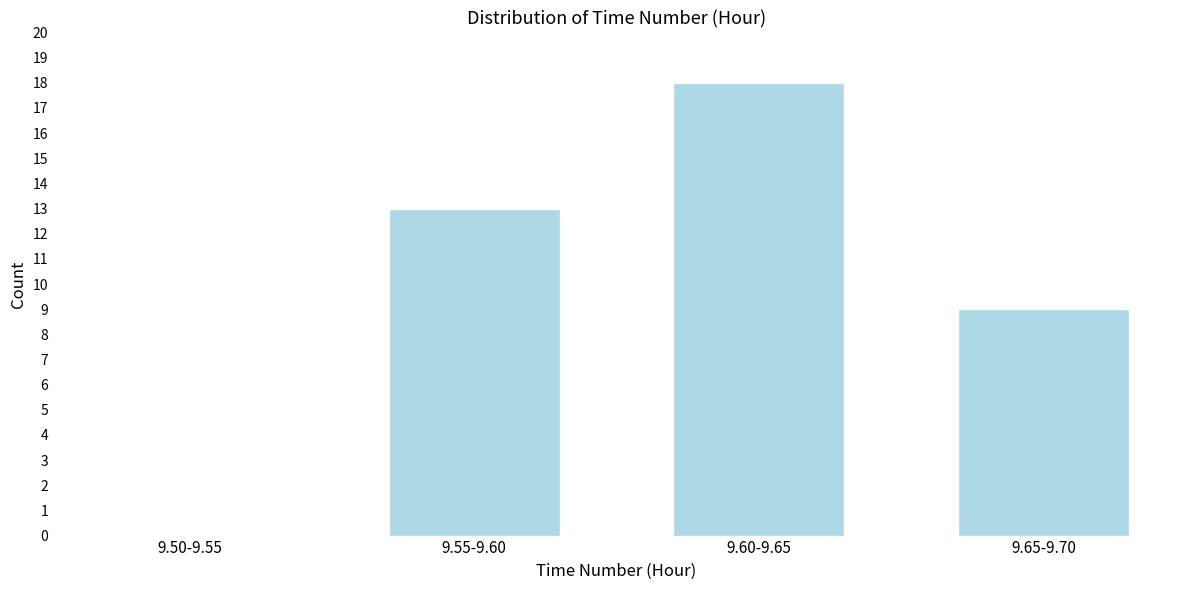

Reading left to right, what are all the values shown in this chart?

9.50-9.55=0	9.55-9.60=13	9.60-9.65=18	9.65-9.70=9